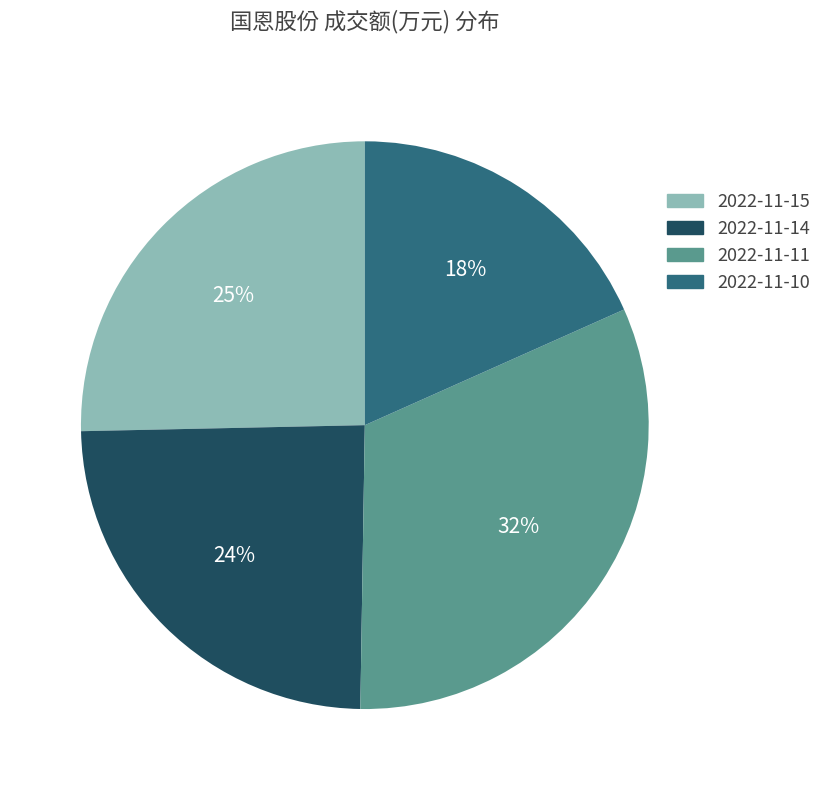

Does 2022-11-14 represent more than half of the total?

No